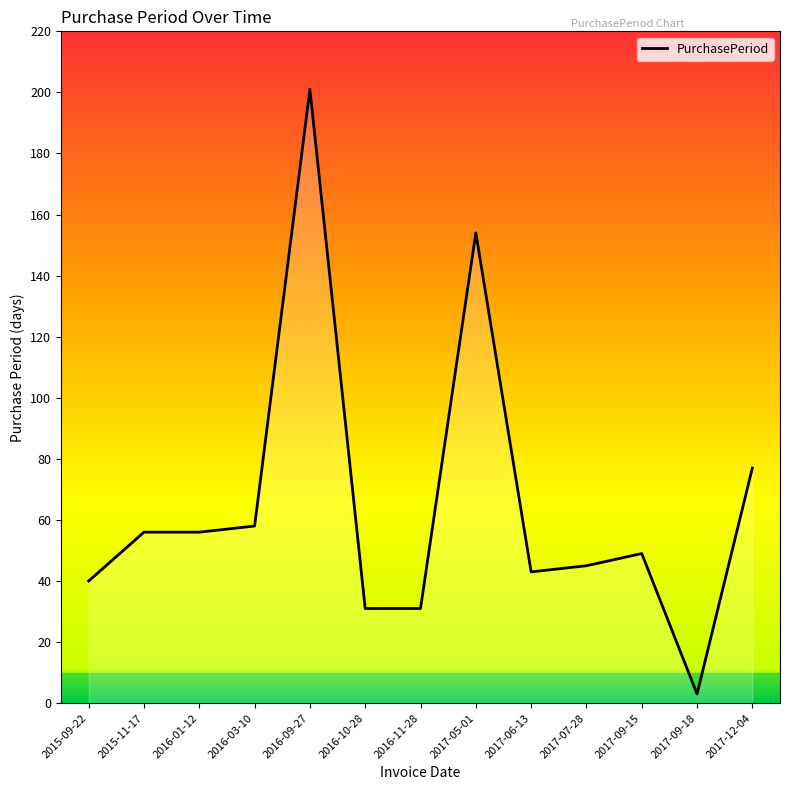

How many series are shown in this chart?

1